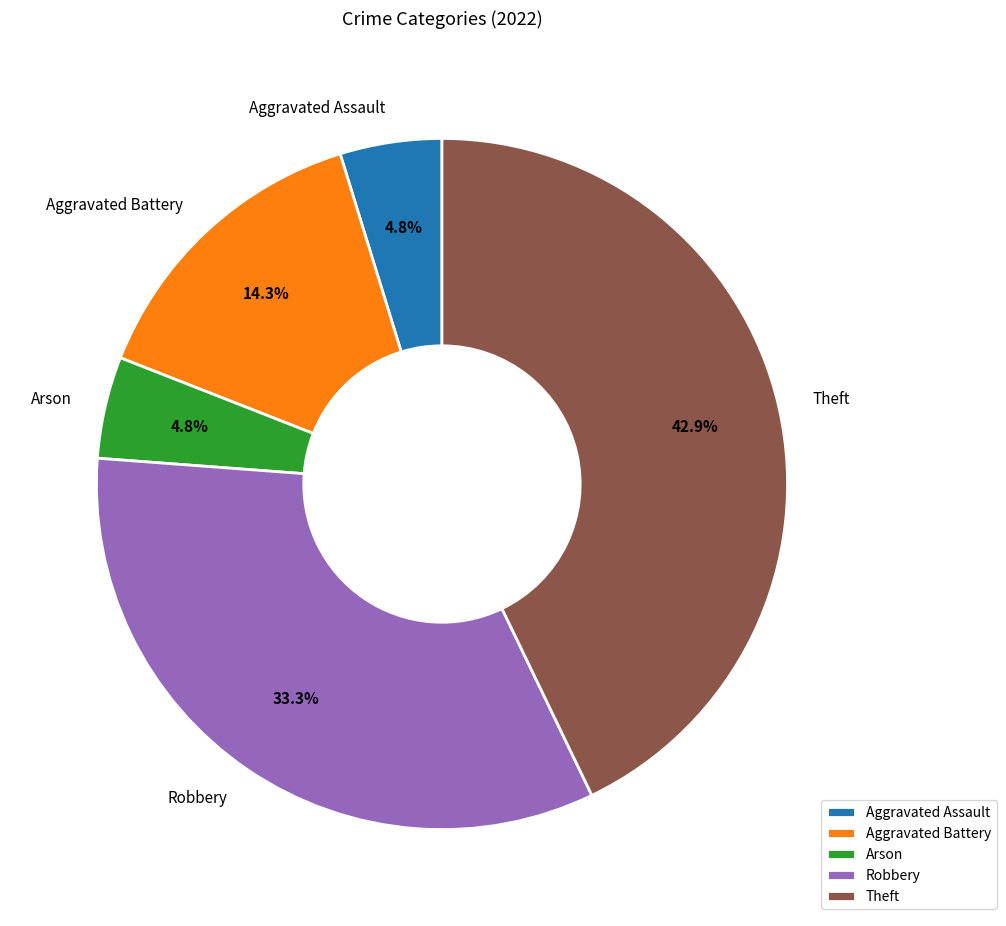

Is there any slice that represents more than half of the pie?

No